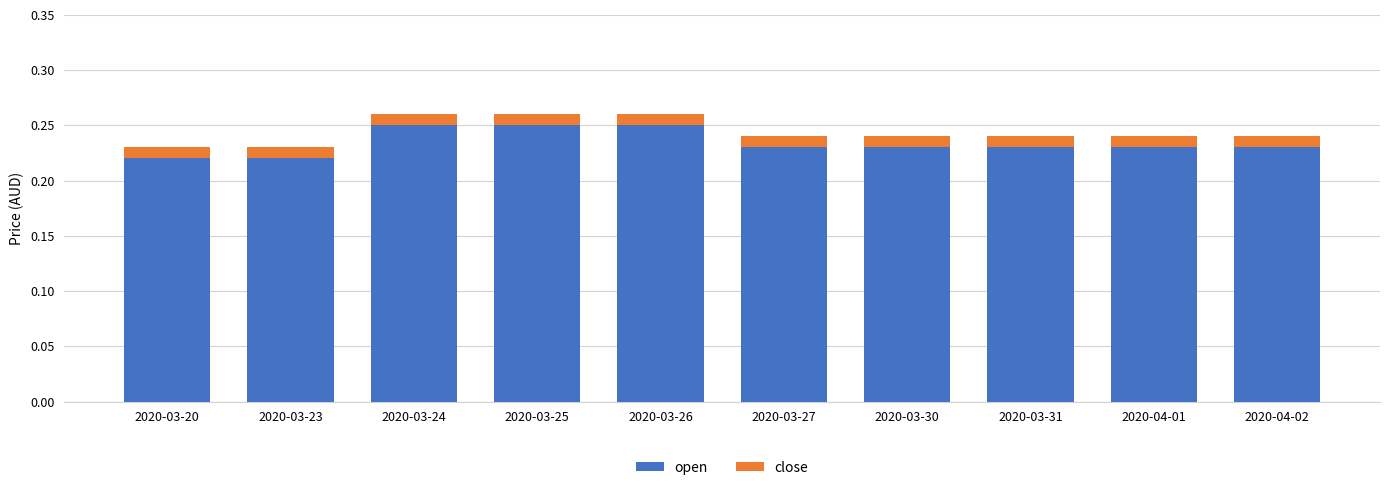

What is the sum of the open values at 2020-03-30 and 2020-03-23?

0.5